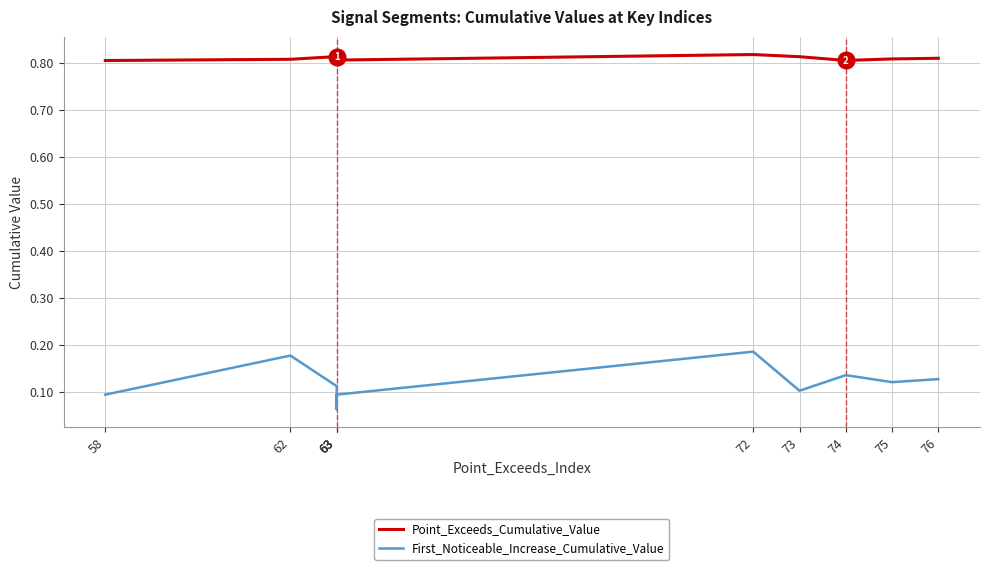

How many First_Noticeable_Increase_Cumulative_Value values are between 0 and 1?

10